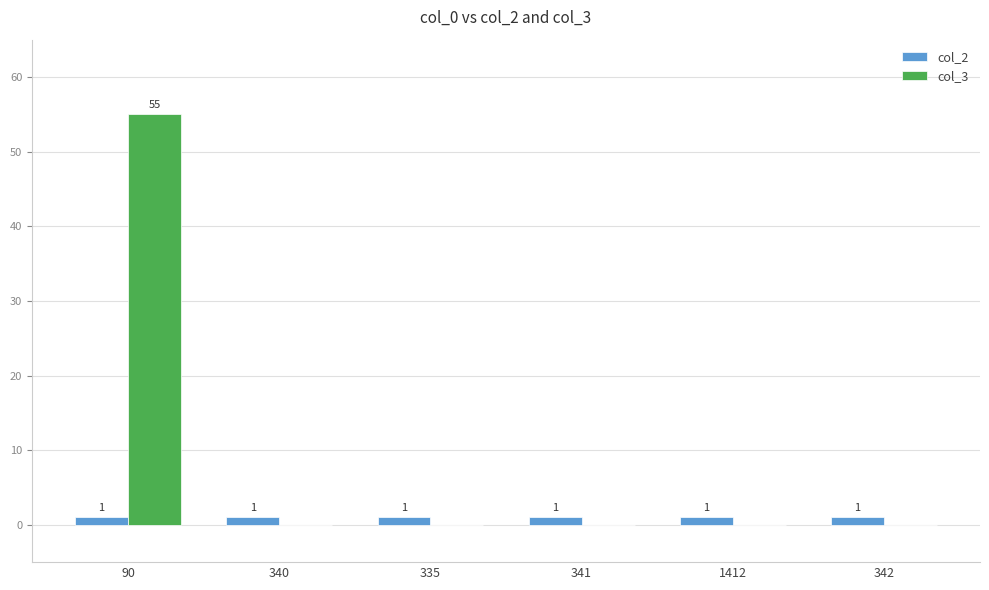

What is the sum of all col_2 values?

6